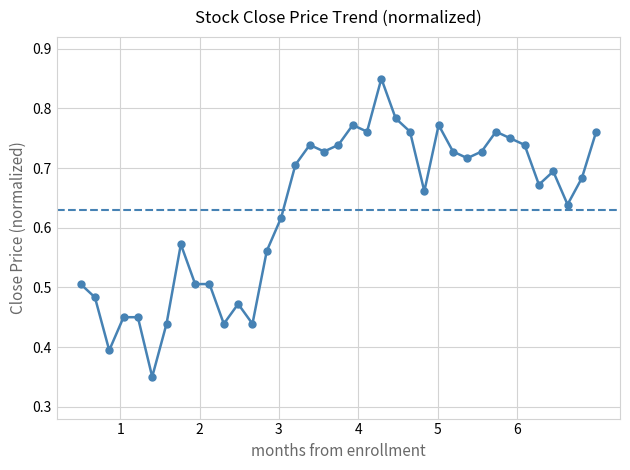

True or false: the data has more than 2 interior local peaks.

True